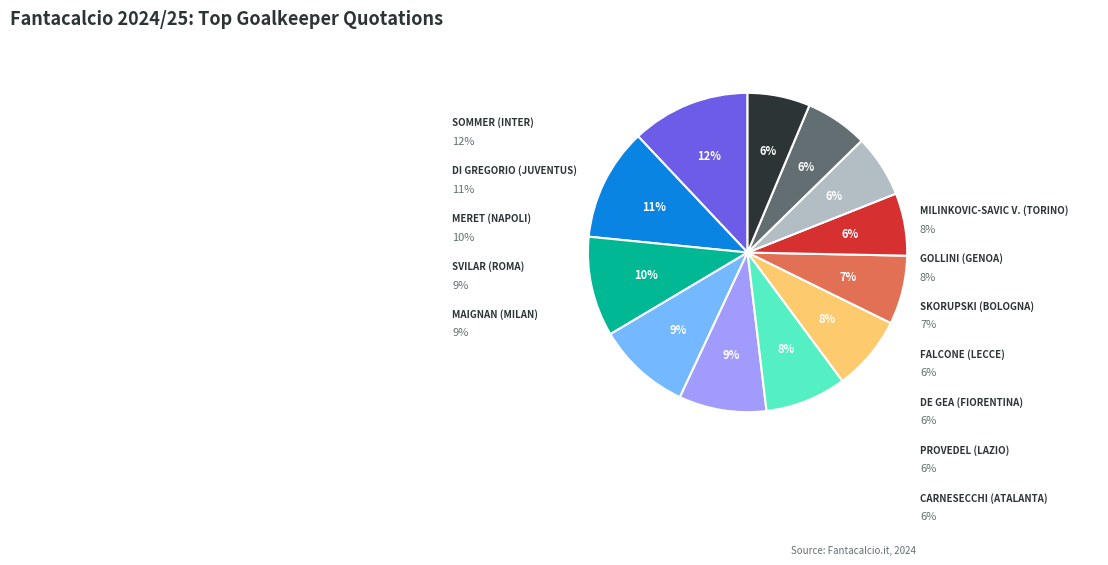

What is the total percentage of Carnesecchi (Atalanta) and De Gea (Fiorentina)?

12.7%